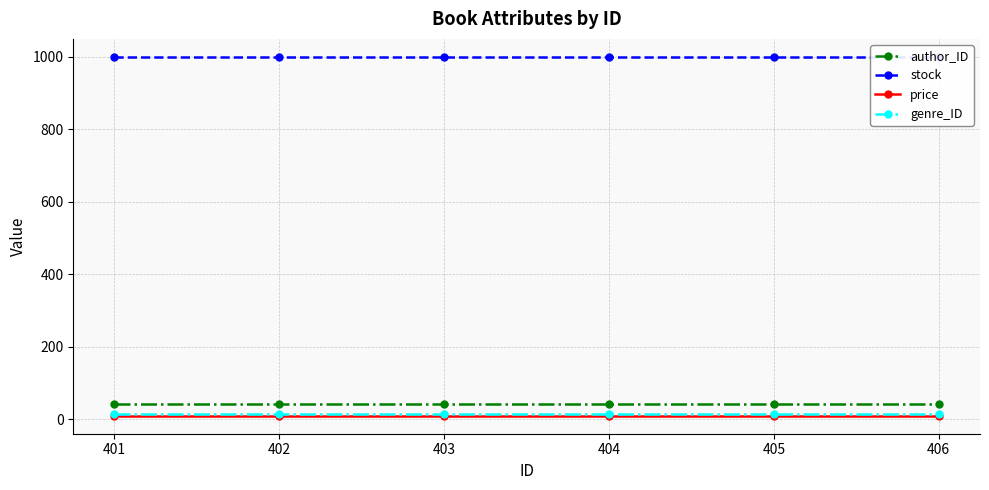

Which series changed the most between 401 and 403?

author_ID